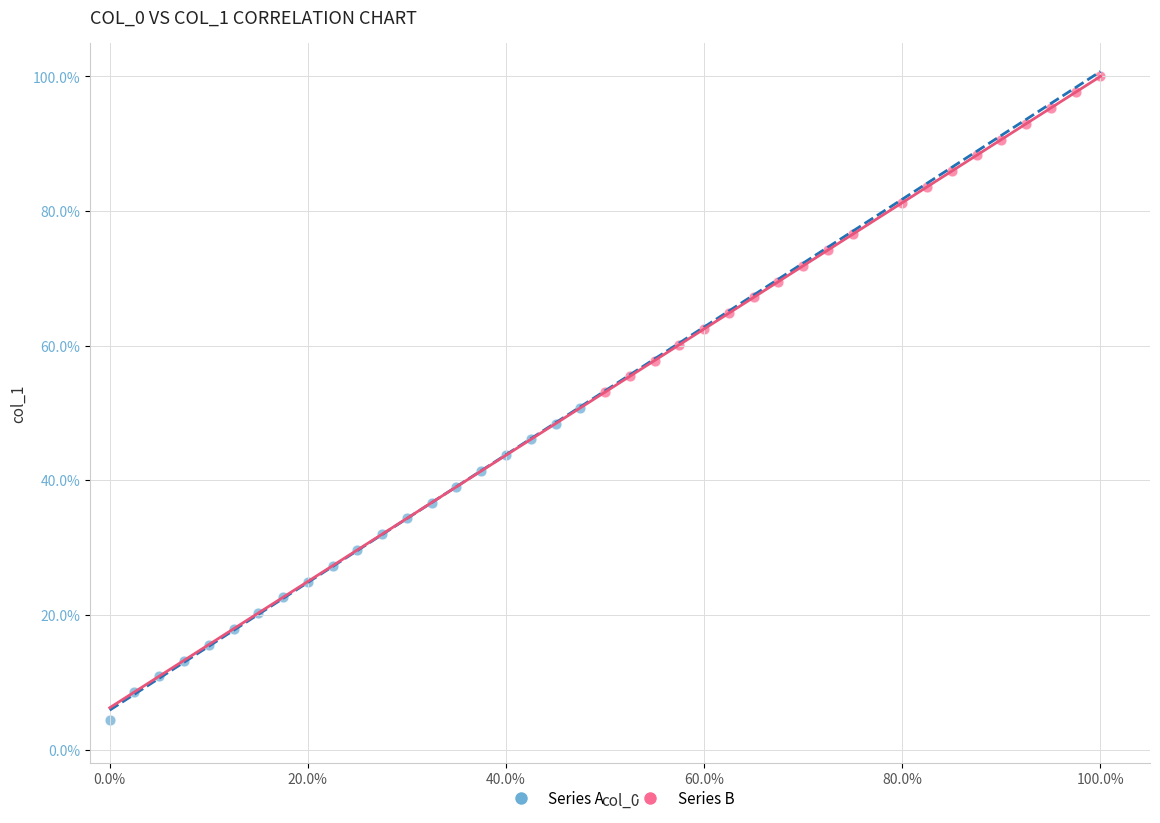

Which series contains the highest Y value?

Series B